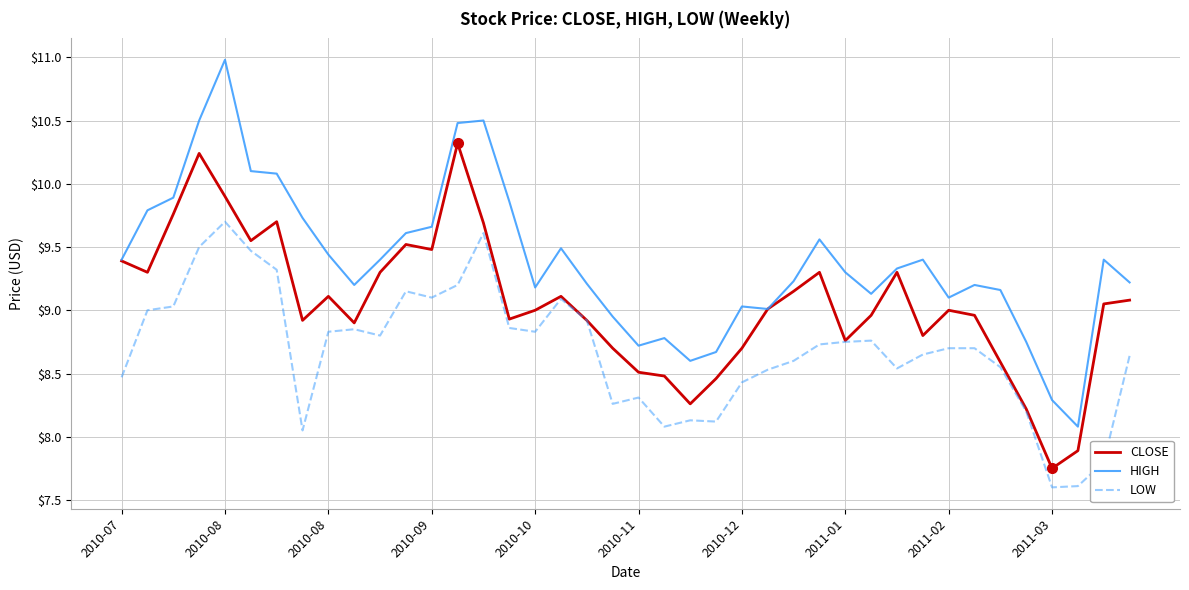

Which series has the largest range (max minus min)?

HIGH